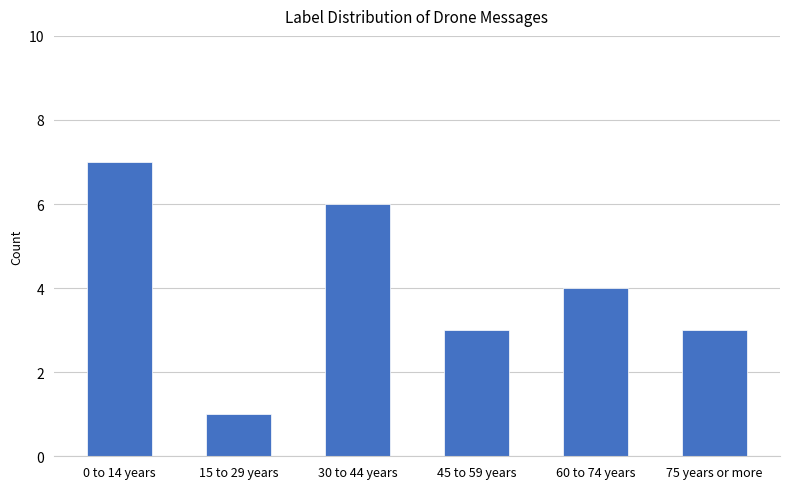

What is the approximate value at 60 to 74 years?

4